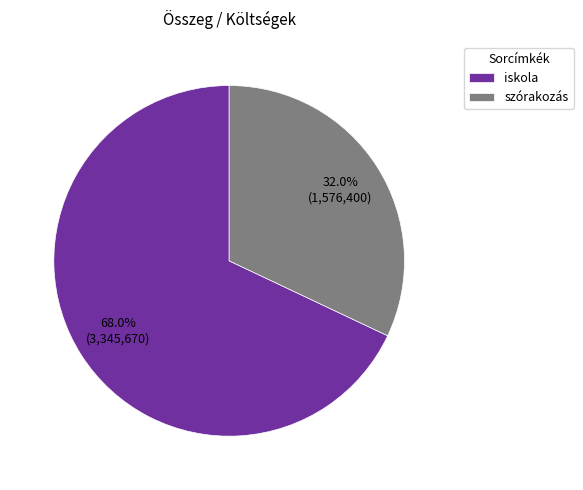

Which slice is the smallest?

szórakozás